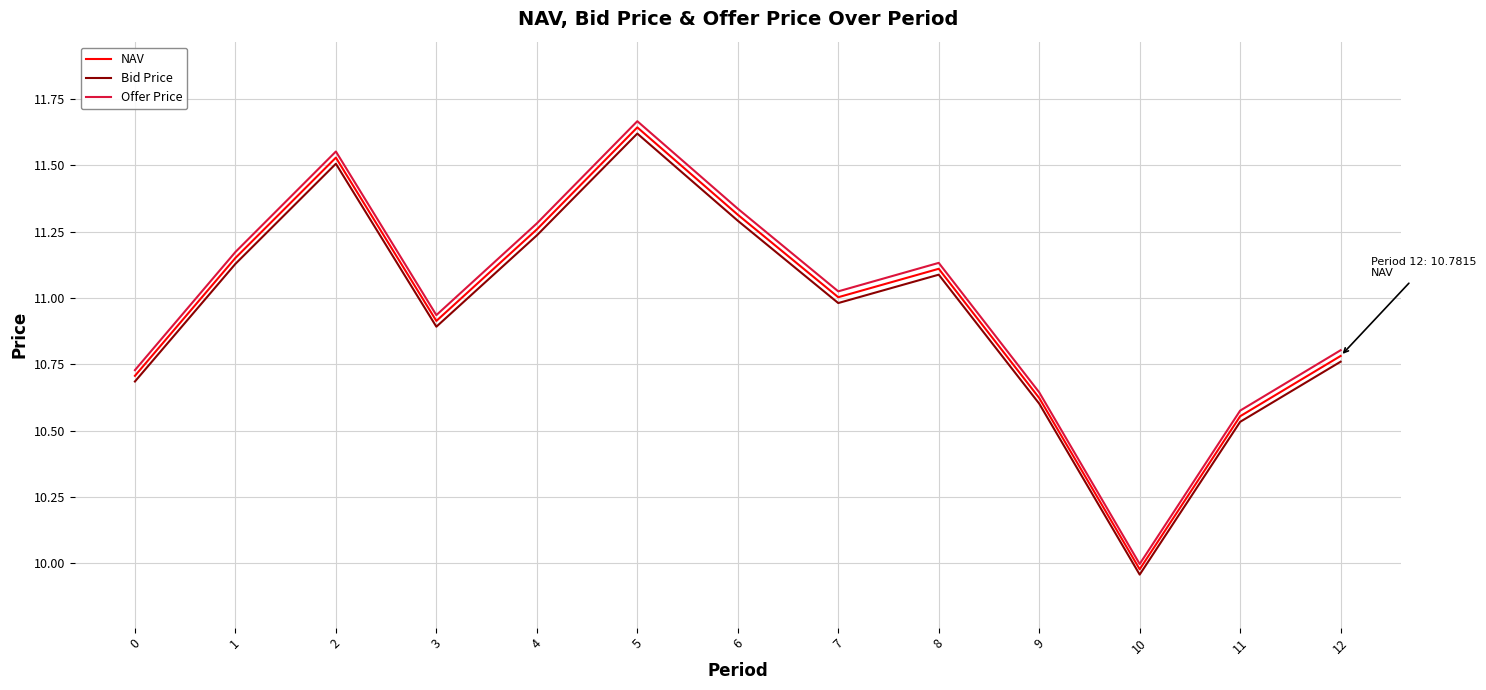

How many values in the Bid Price series exceed 10?

12